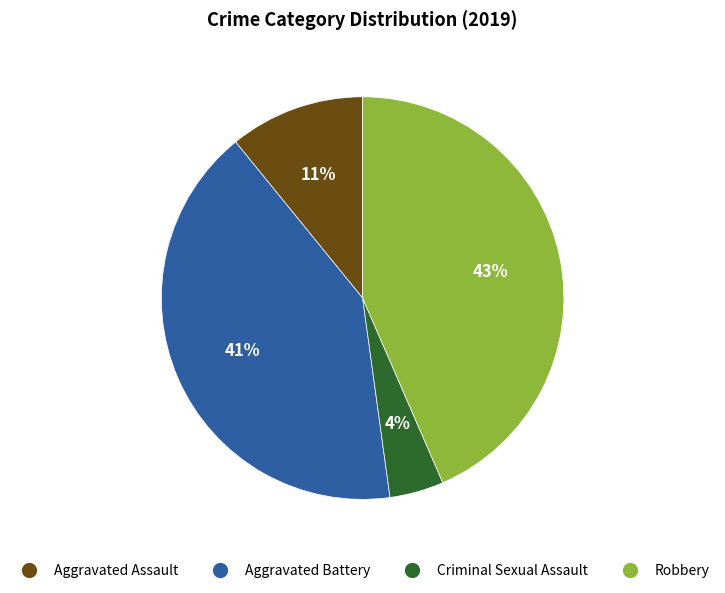

Combined, do Robbery and Aggravated Assault account for over 50%?

Yes